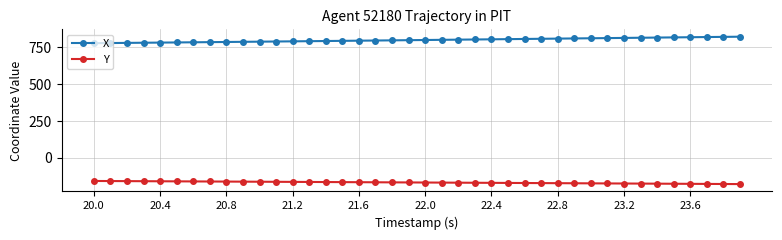

What is the sum of all X values?

31968.1